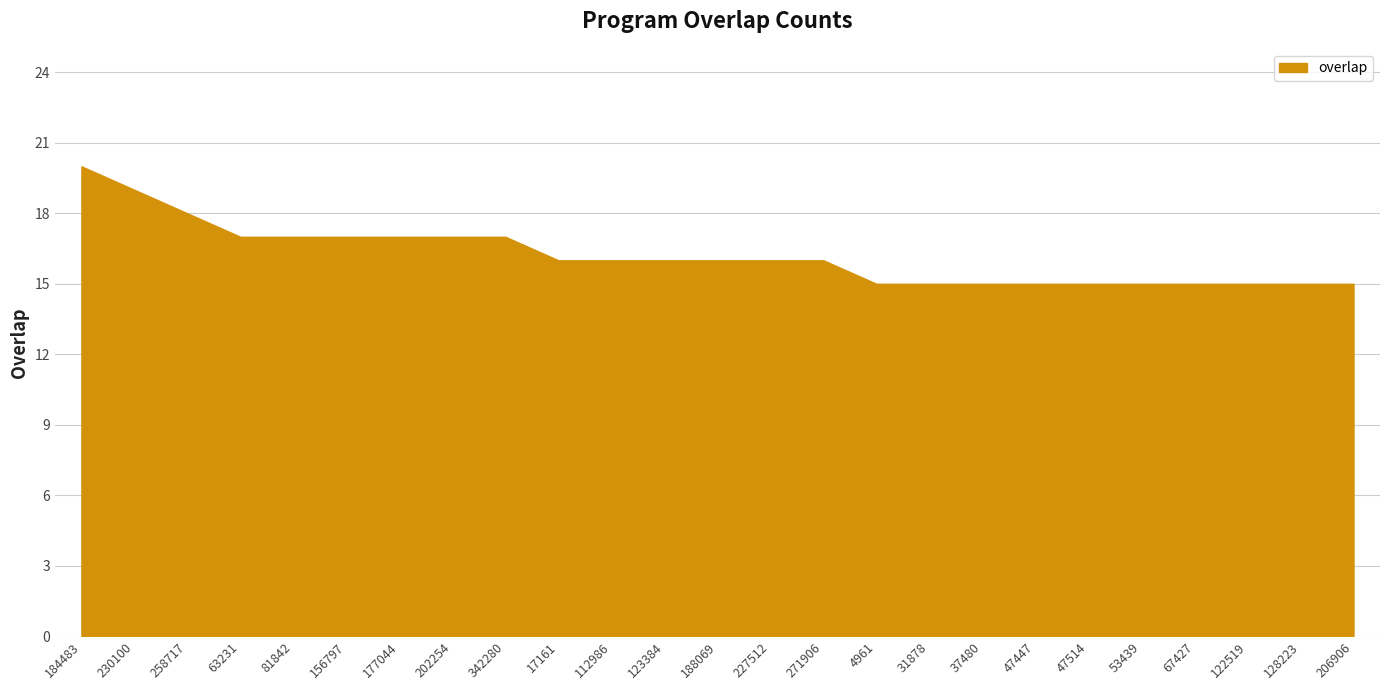

At which label does the data first exceed 16?

184483